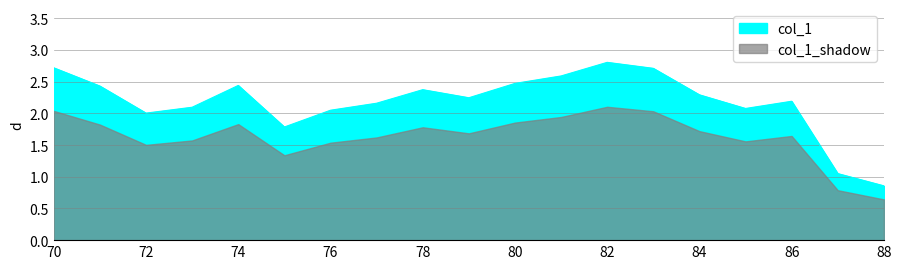

Between 79 and 88, which is larger?

79